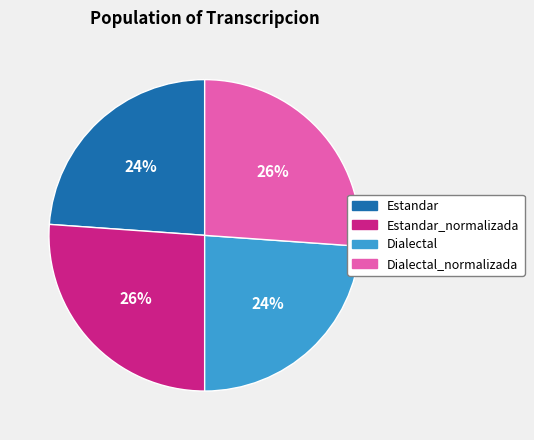

Combined, do Estandar_normalizada and Dialectal_normalizada account for over 50%?

Yes